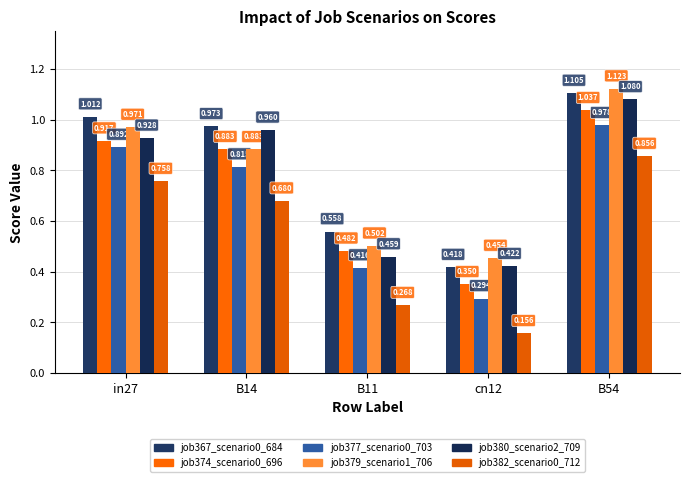

The job379_scenario1_706 series shows 0.5 at B11. True or false?

True